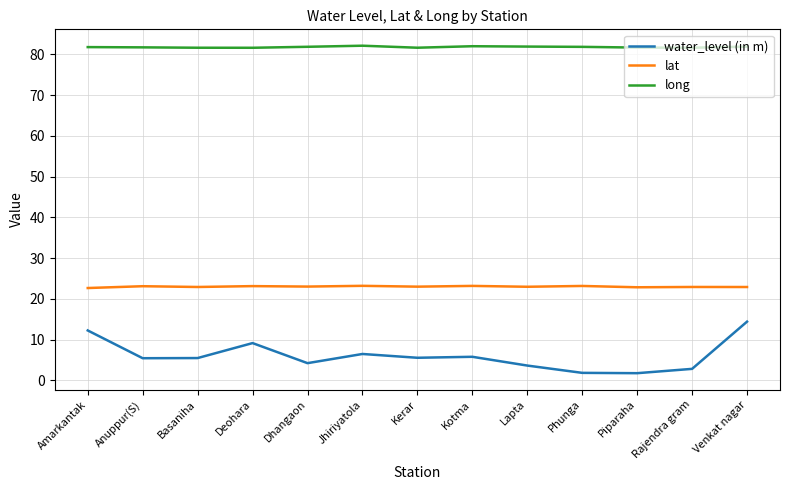

In long, how many points are higher than both neighbors (excluding endpoints)?

2